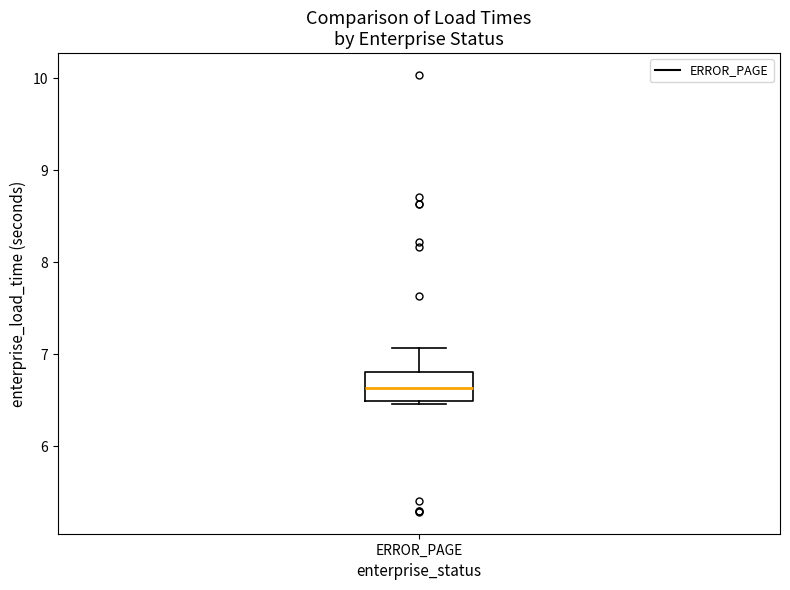

Read this box plot against the y-axis: the position of the median line, the range covered by the box, and the ends of both whiskers. The values are not printed on the chart, so give them approximately, as read against the axis.

median 6.6, box 6.5 to 6.8, whiskers 6.5 (just below the box's lower edge) to 7.1